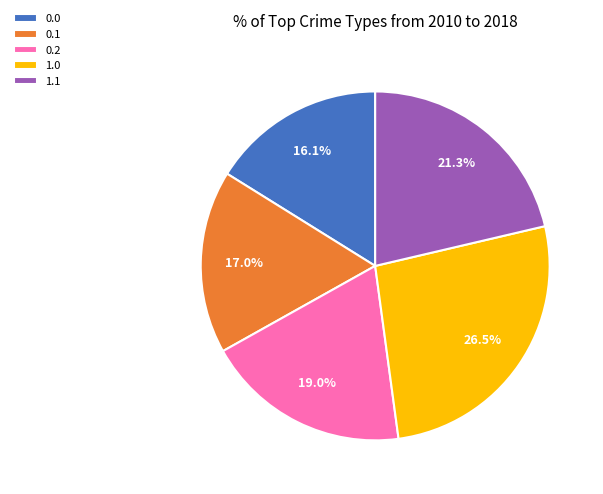

Does 0.2 account for over 50% of the chart?

No